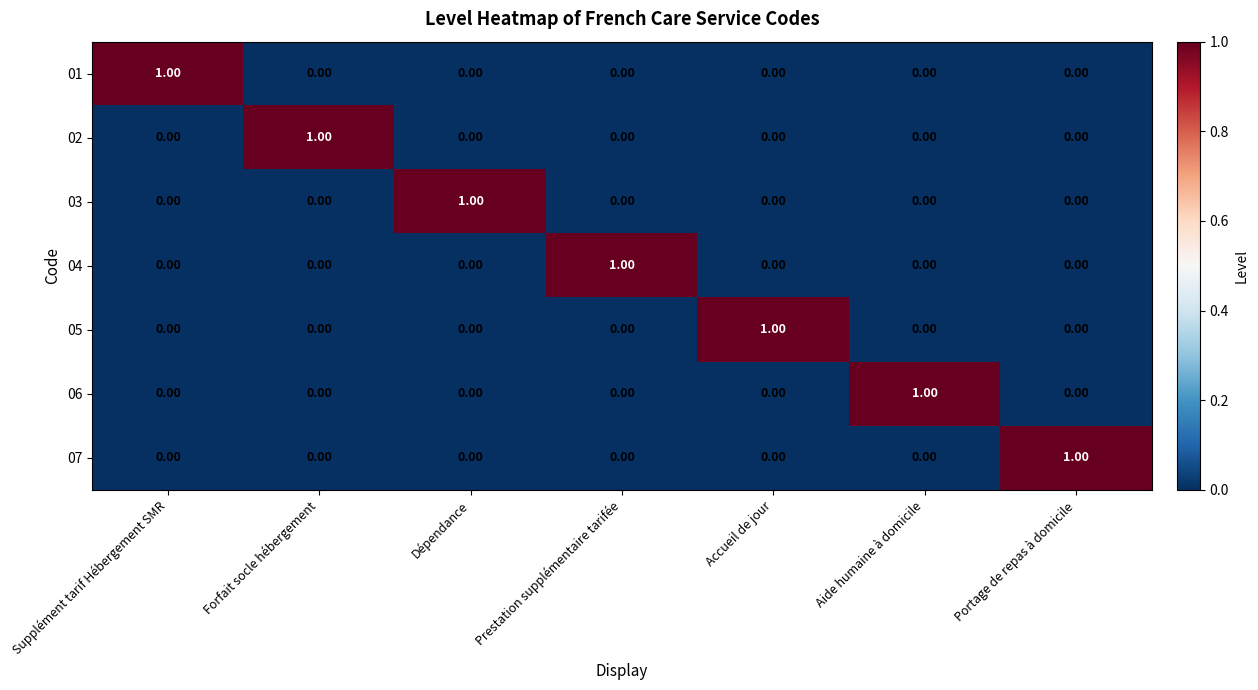

What is the difference between the highest and lowest values at Portage de repas à domicile?

1